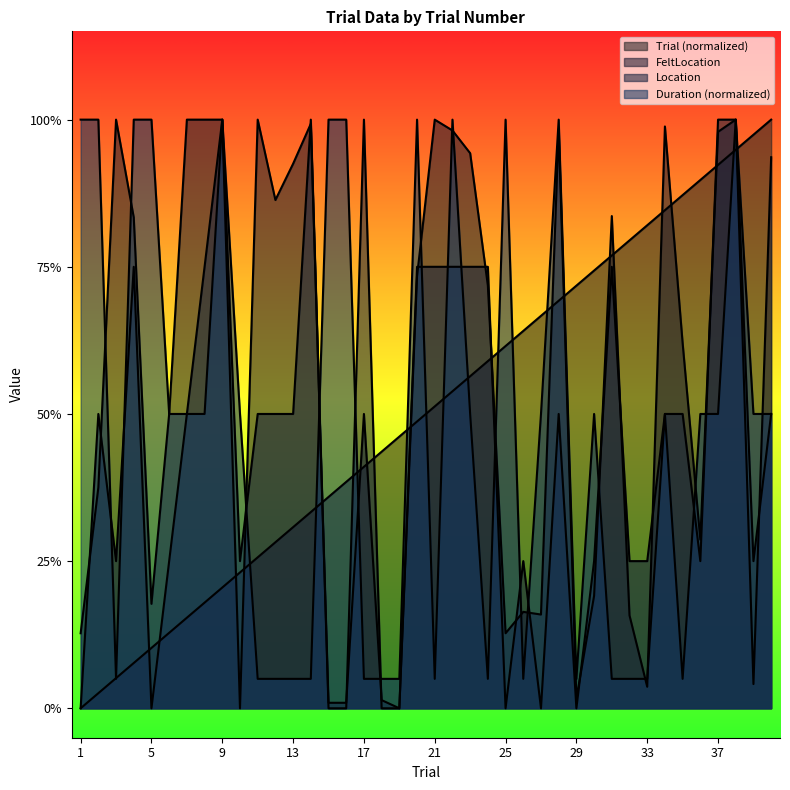

Where is FeltLocation nearest to the value 0?

10